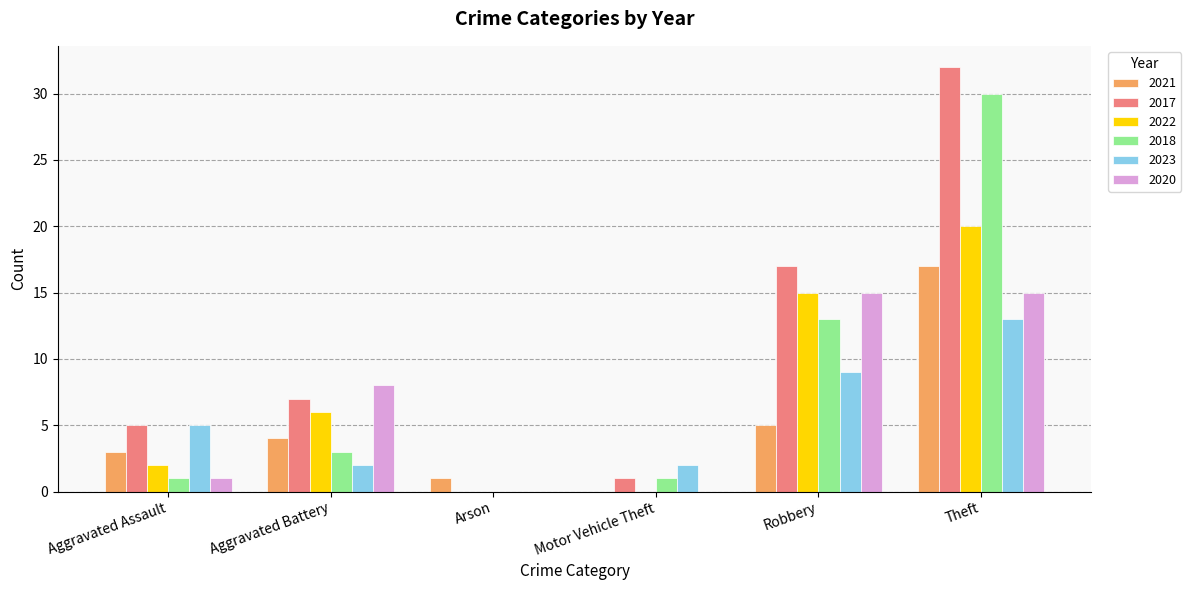

The 2021 series shows 8 at Theft. True or false?

False